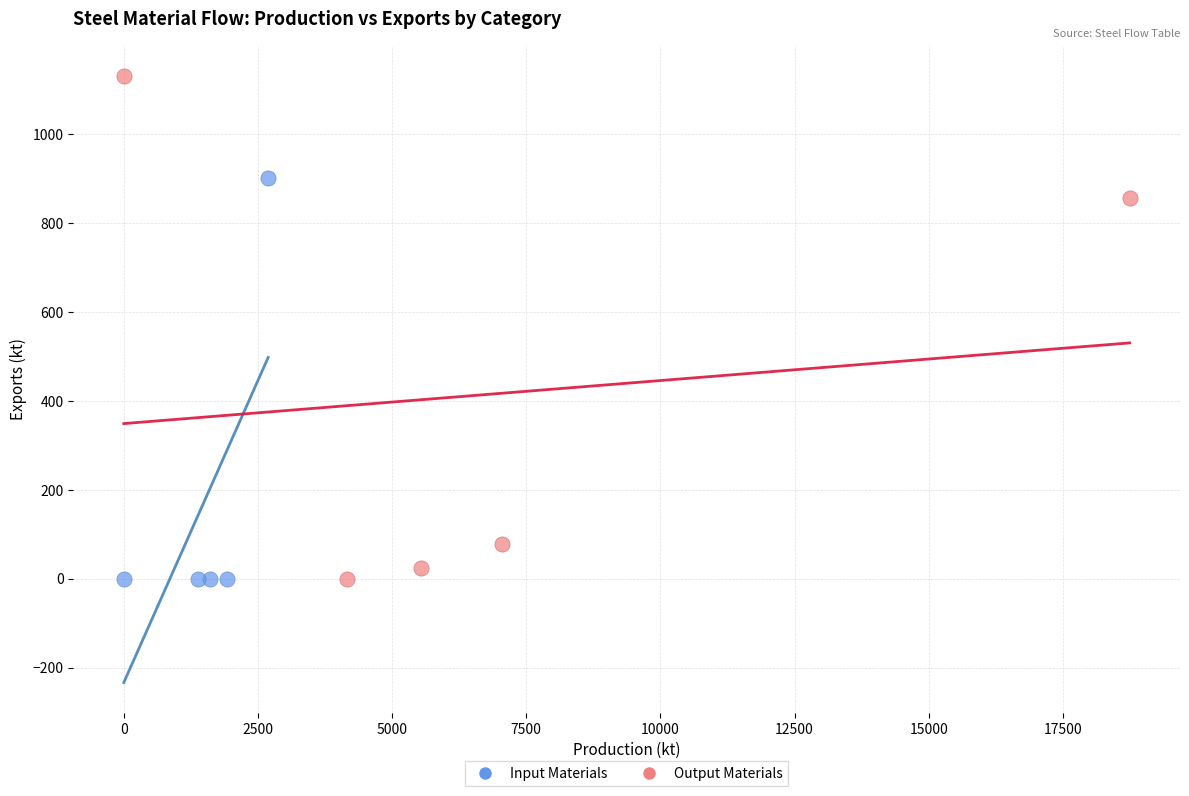

Which series has the widest spread of Y values?

Output Materials